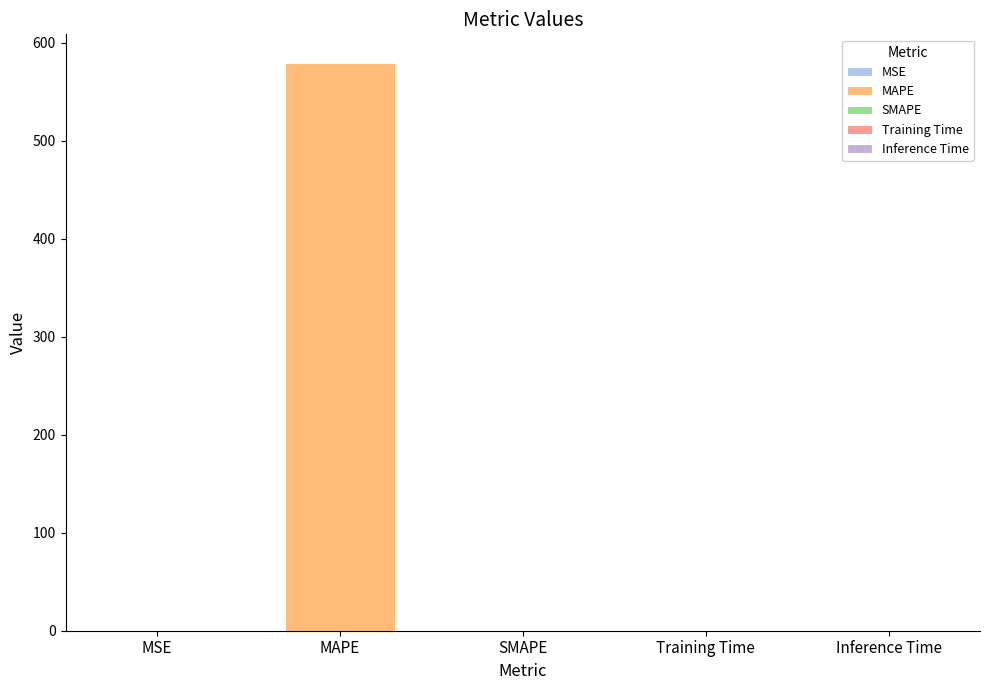

Are the bars horizontal?

No